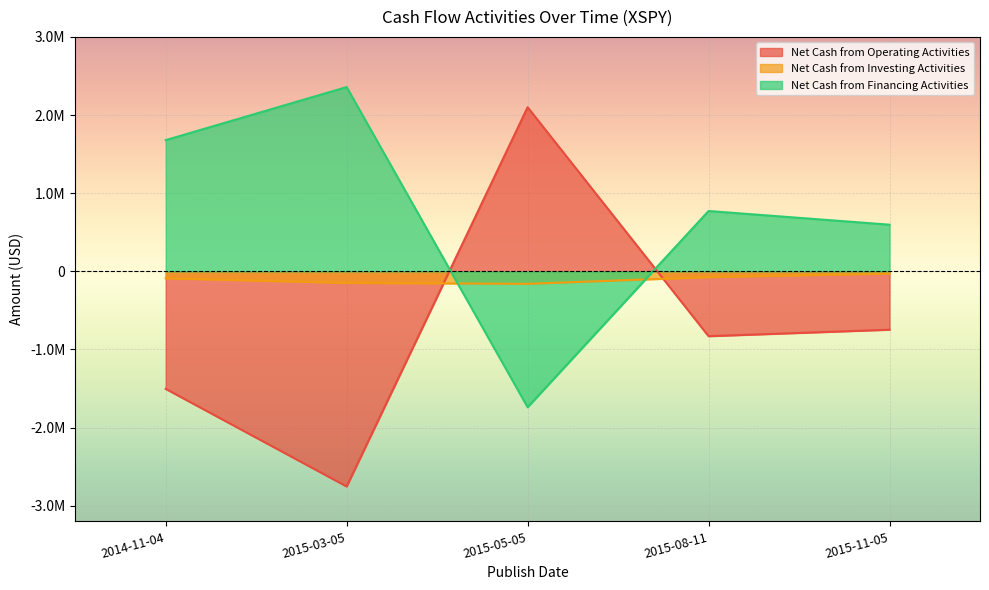

Is it true that Net Cash from Financing Activities equals -2410242 at 2015-05-05?

False